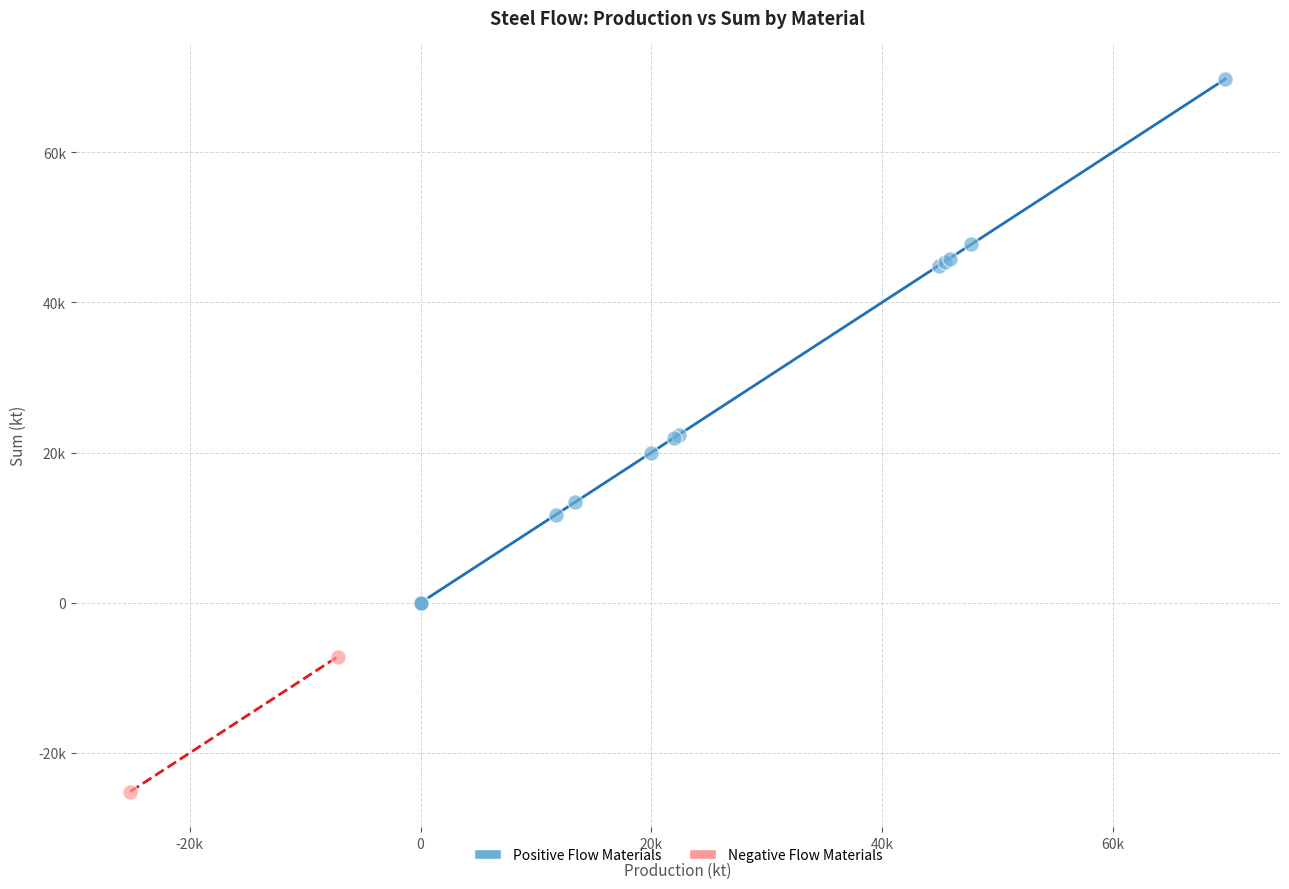

What are all the series names shown in the legend?

Positive Flow Materials, Negative Flow Materials